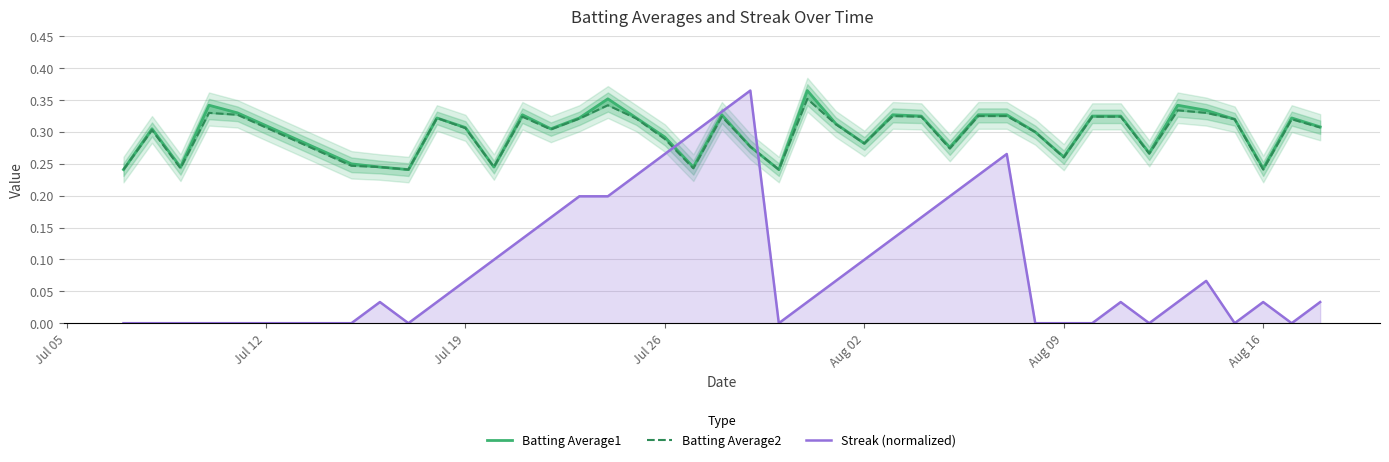

True or false: Batting Average2 and Batting Average1 intersect in this chart.

False